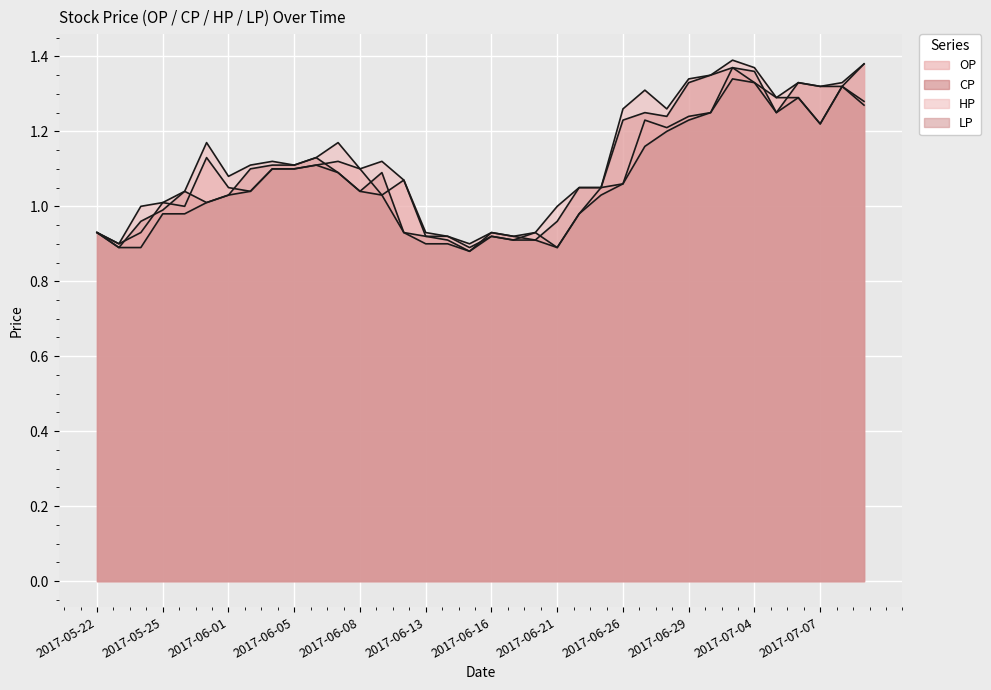

What position from the left is 2017-06-28?

27